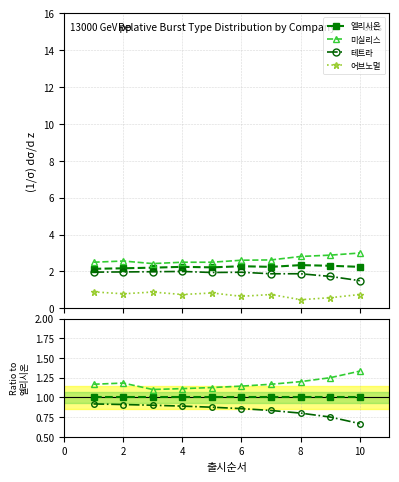

Which series changed the most between 12 and 9?

테트라